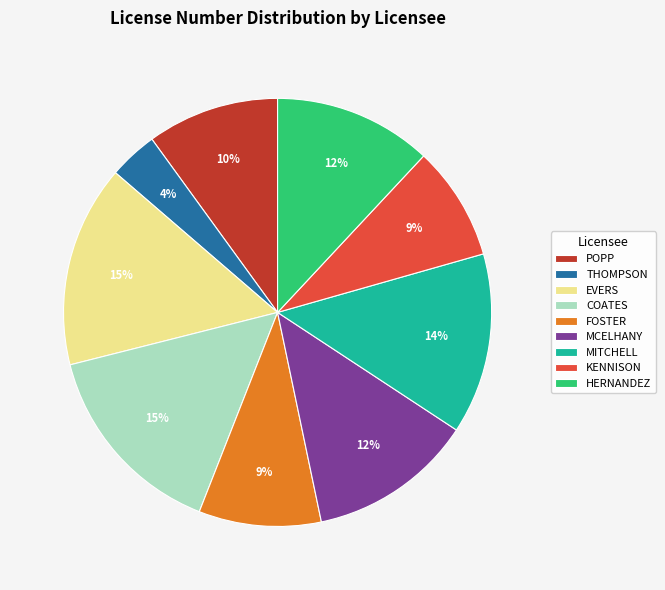

Is it true that COATES is 9% of the pie?

False